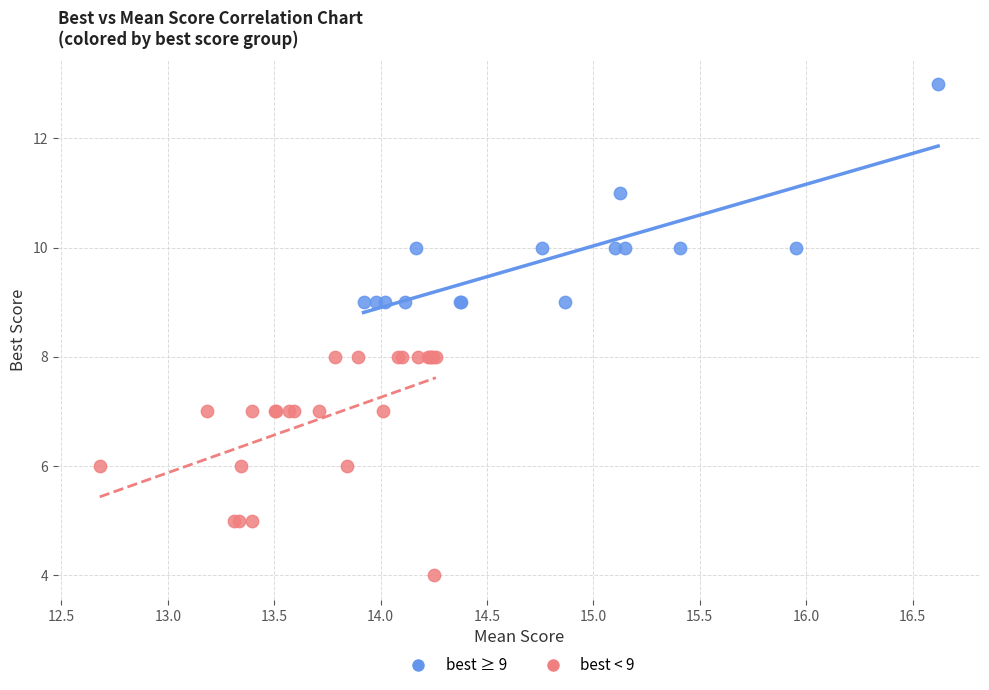

Which series reaches the minimum Y coordinate?

best < 9